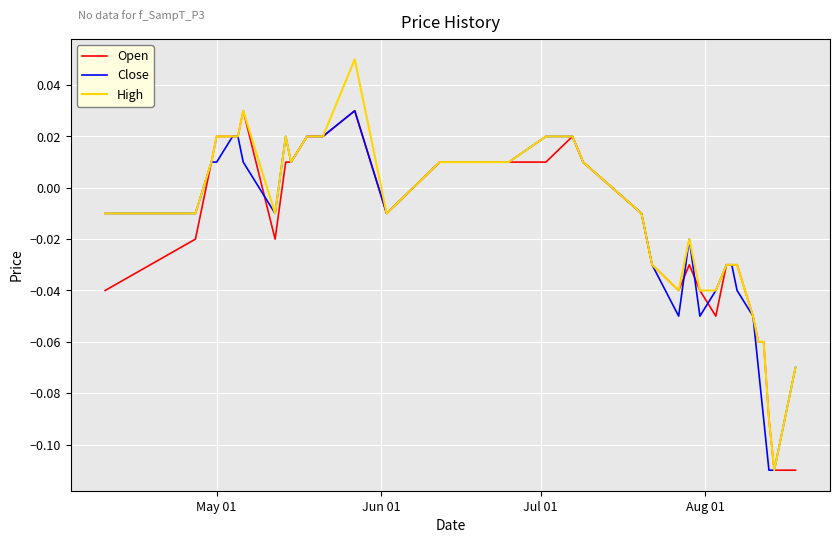

Which series has the widest spread of values?

High